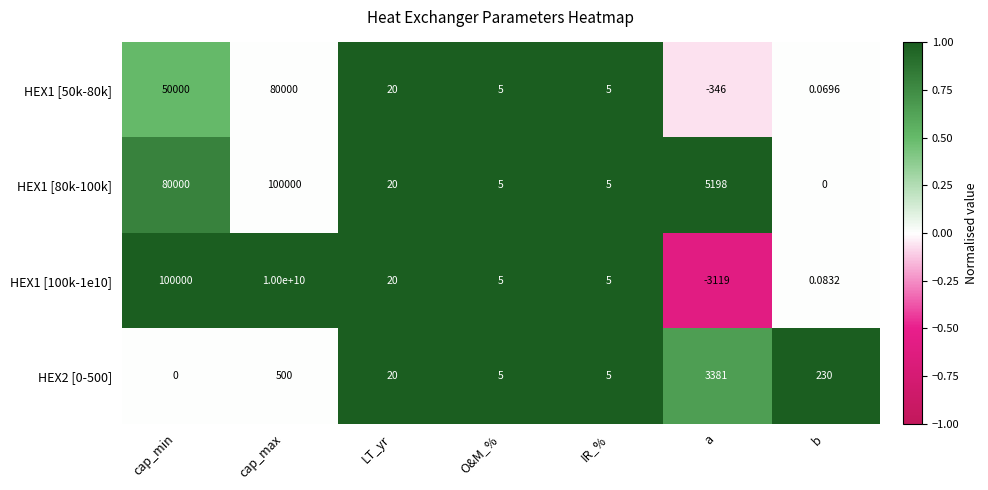

Which series has the largest total across all categories?

HEX1 [100k-1e10]